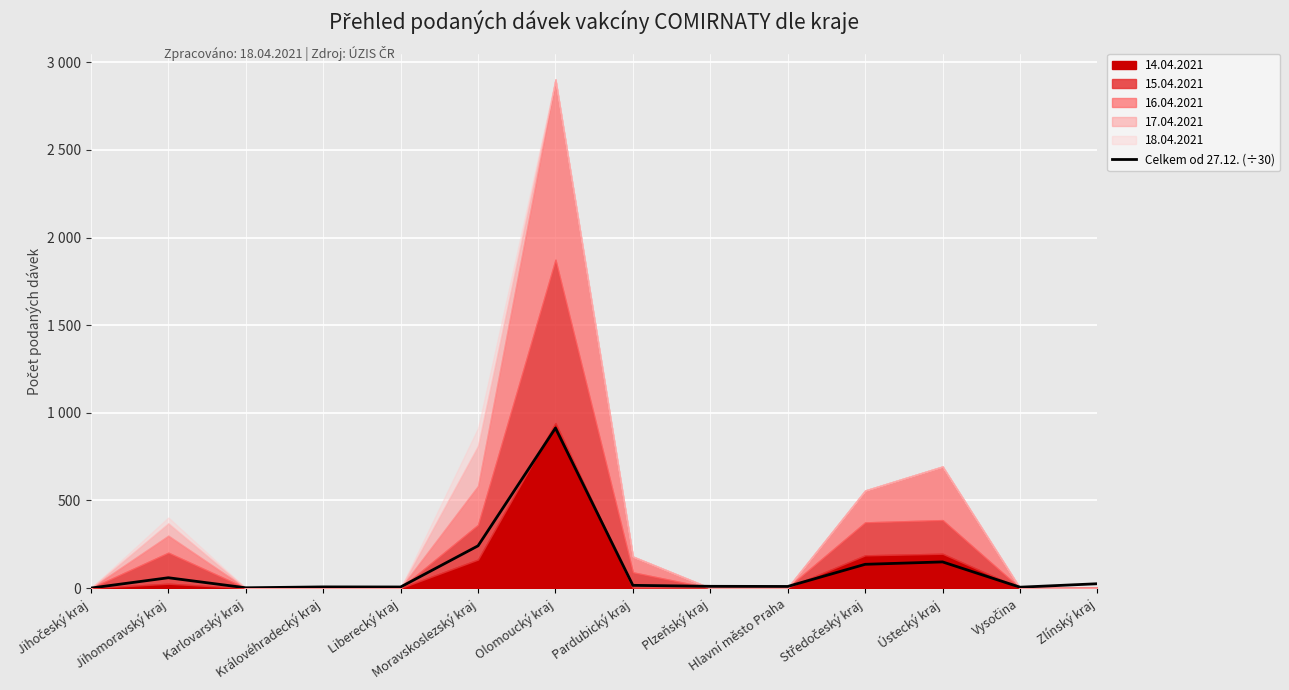

What value does the data have at Karlovarský kraj?

1.7